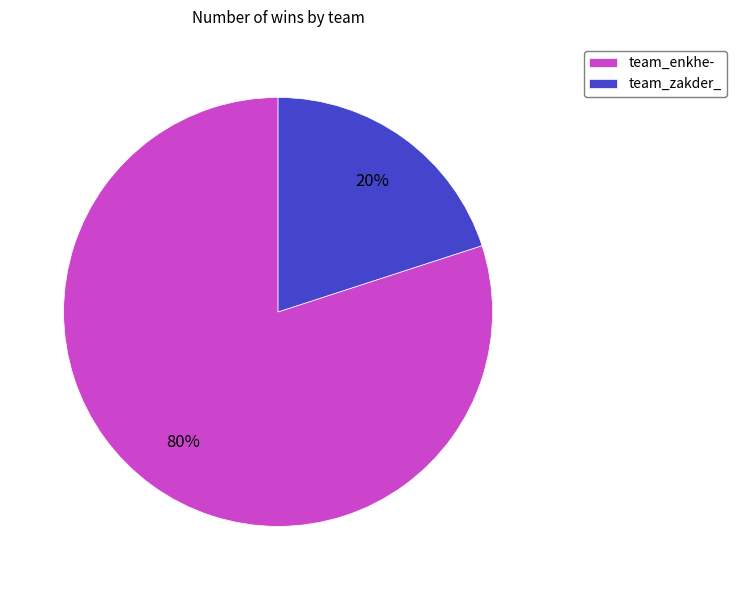

The team_zakder_ slice represents 9% of the pie. True or false?

False